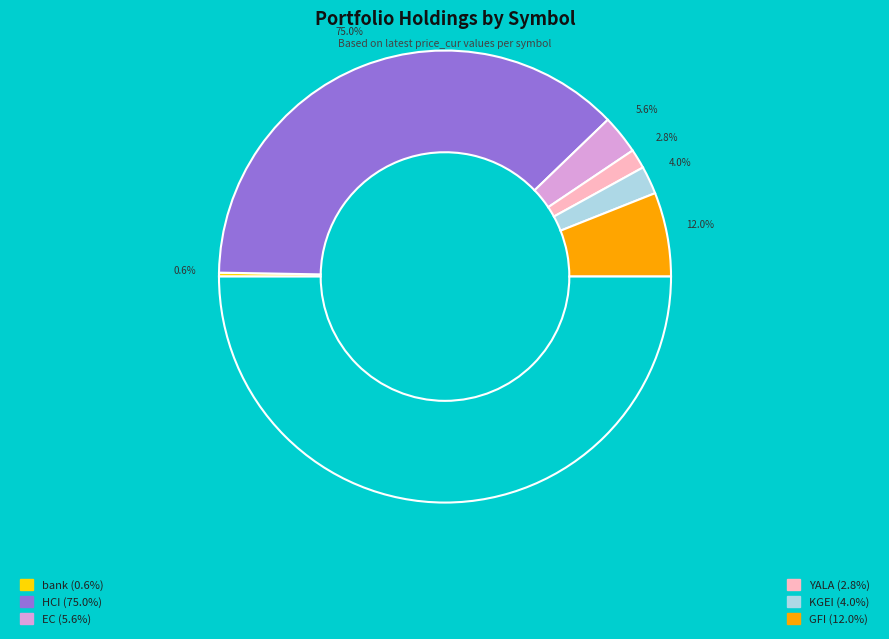

Between bank and EC, which is larger?

EC